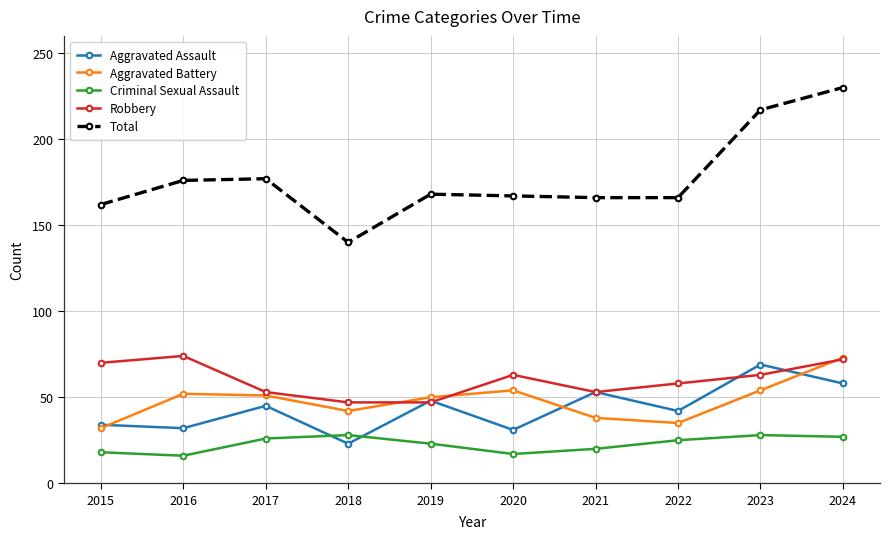

Which series changed the most between 2019 and 2023?

Total